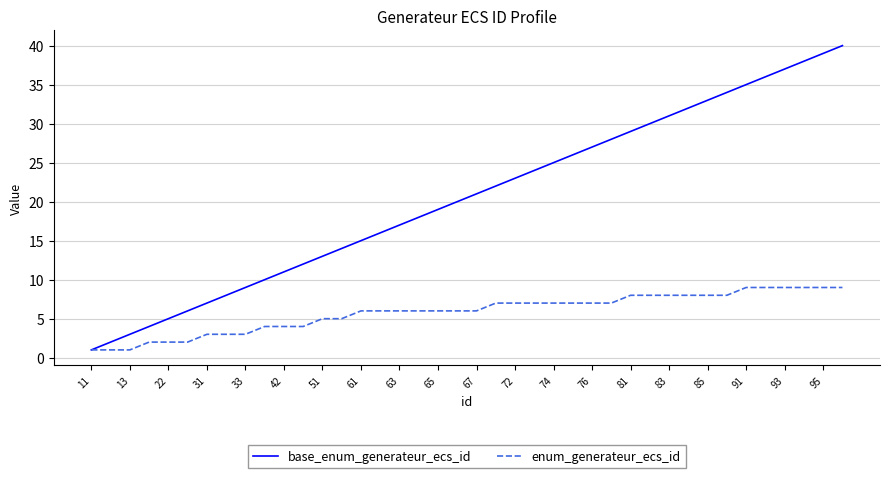

List the series in order of their peak value, highest first.

base_enum_generateur_ecs_id, enum_generateur_ecs_id